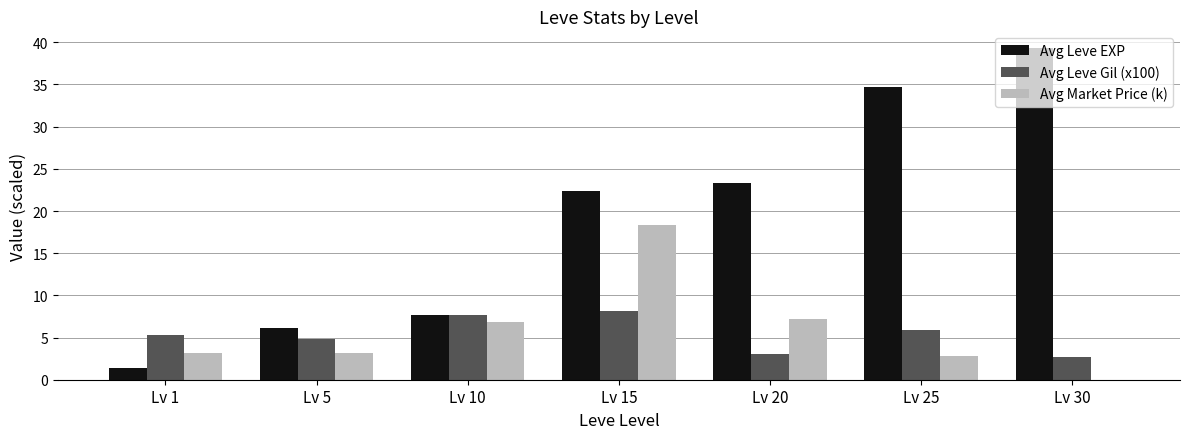

What are all the series names shown in the legend?

Avg Leve EXP, Avg Leve Gil (x100), Avg Market Price (k)